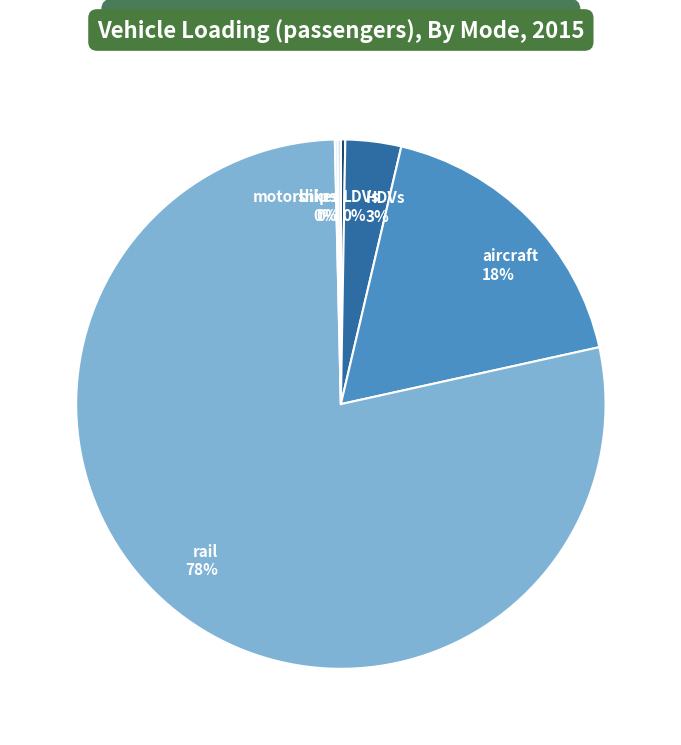

True or false: aircraft 18% accounts for 18% of the total.

True